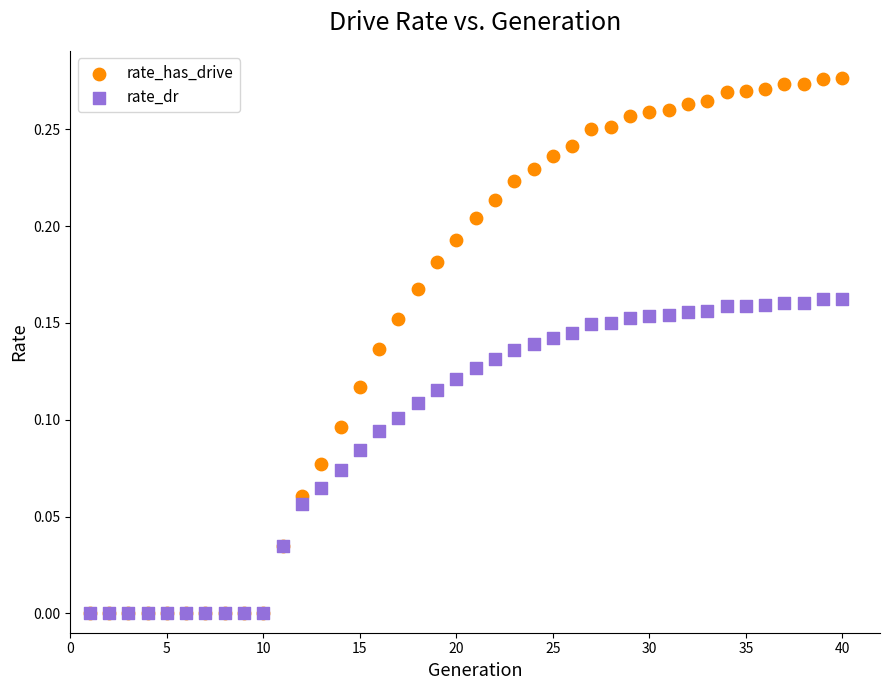

Which series has the widest spread of Y values?

rate_has_drive